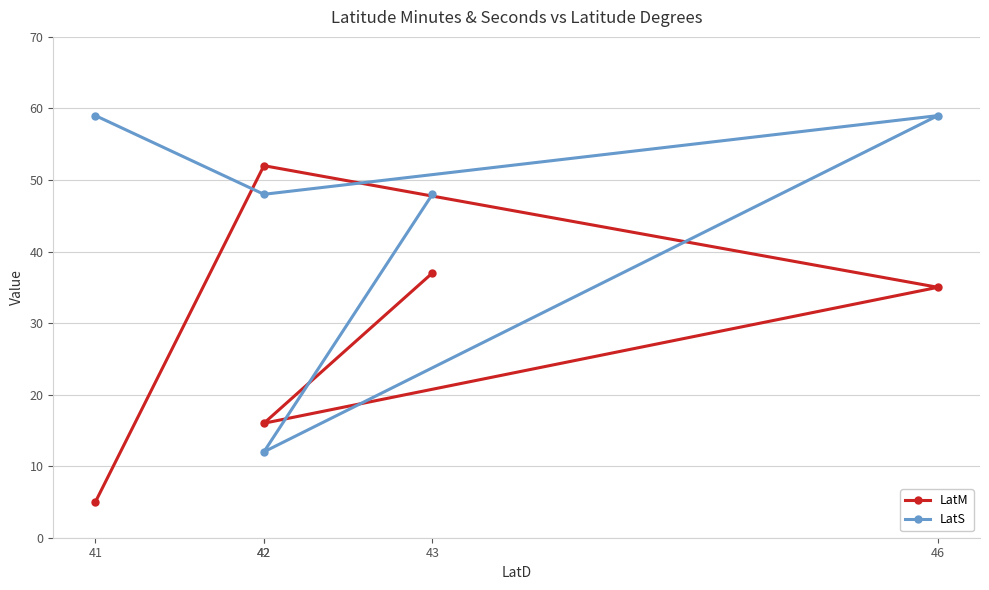

The LatS series shows 12 at 42. True or false?

True